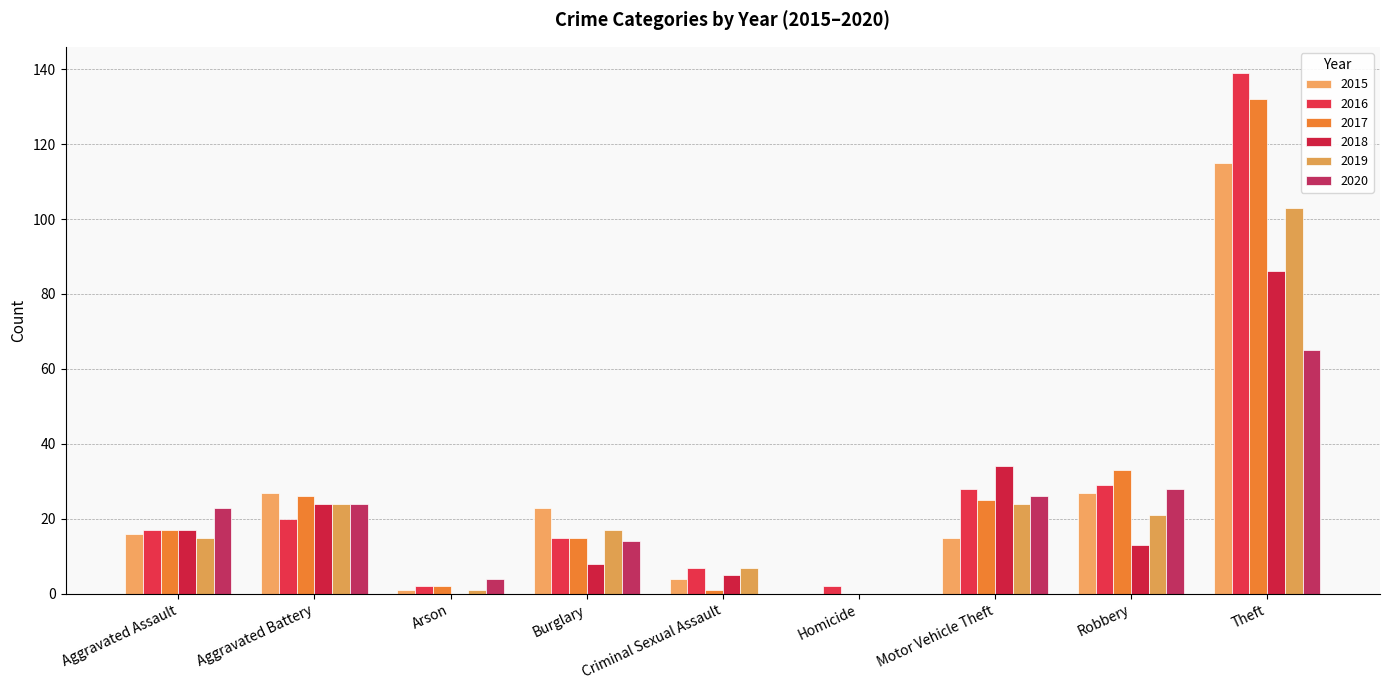

At Aggravated Battery, list the series in order from largest to smallest.

2015, 2017, 2018, 2019, 2020, 2016